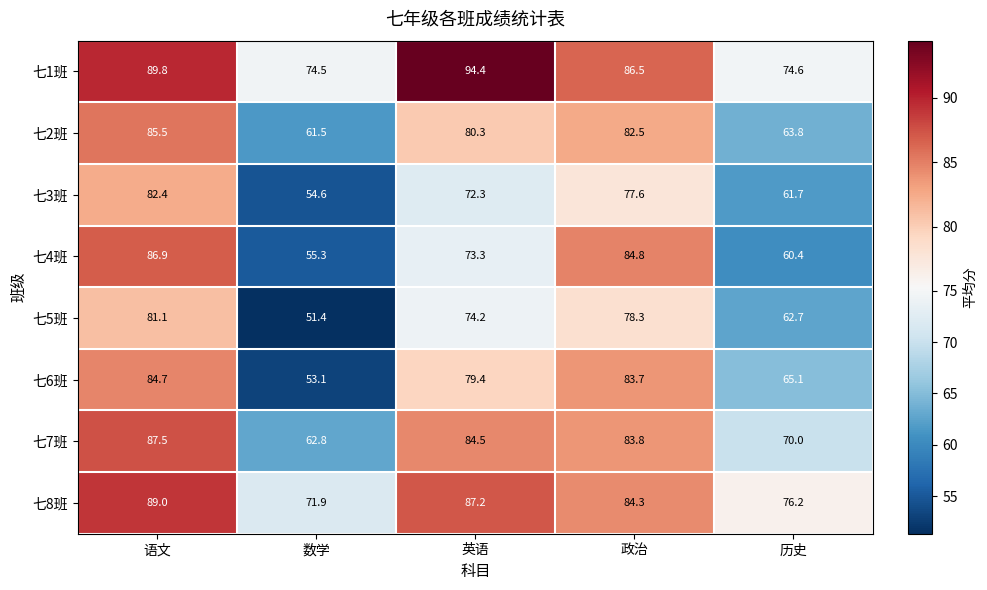

Where is 七2班 nearest to the value 73?

英语